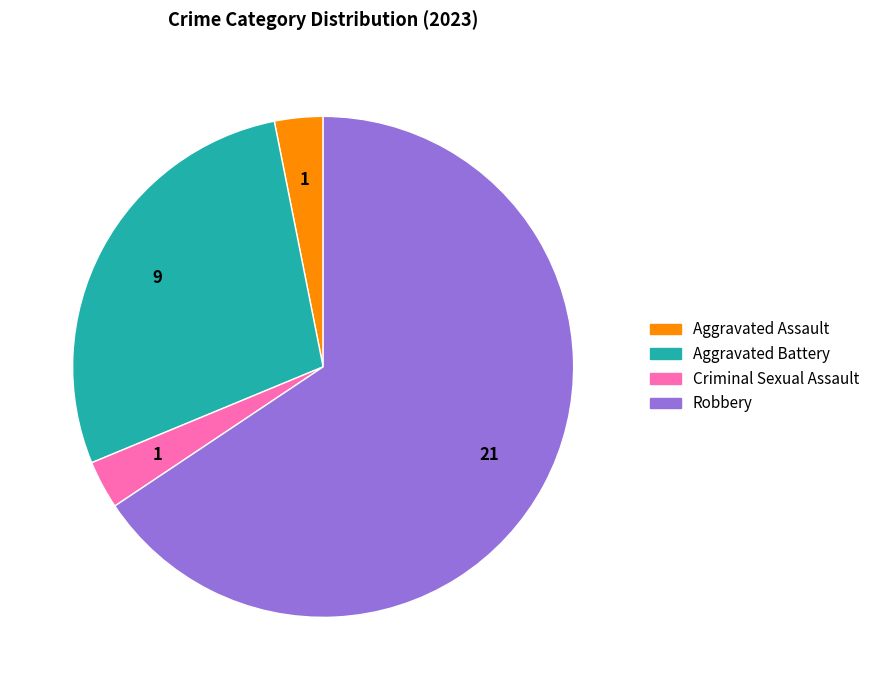

What is the largest slice in the pie chart?

Robbery